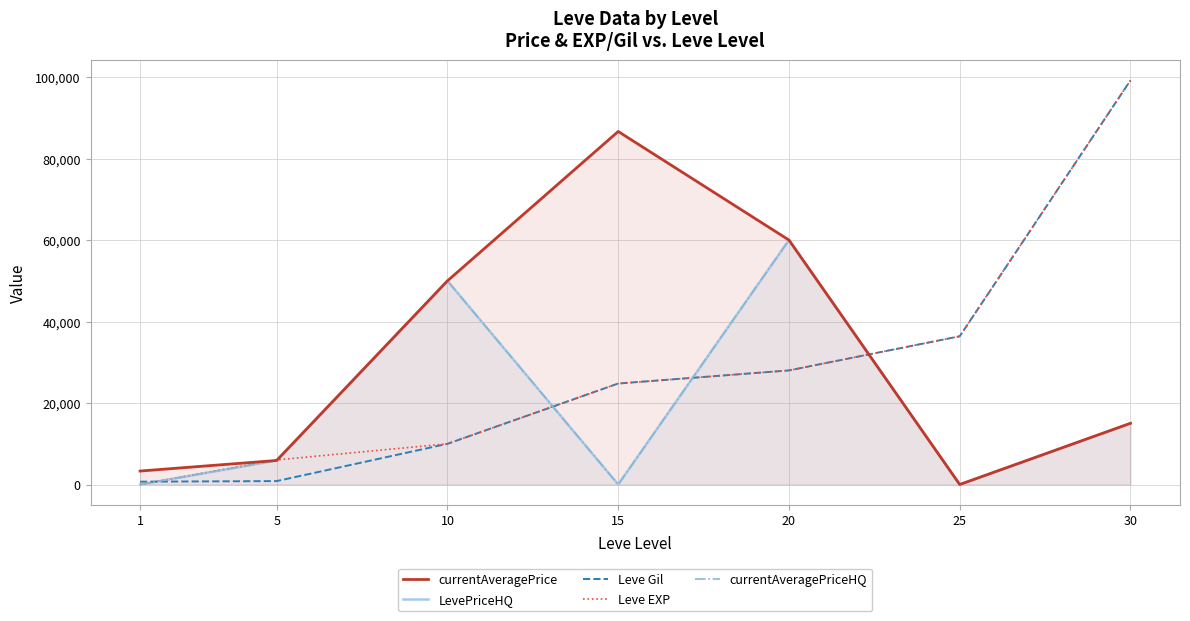

Count the number of categories in the chart.

7